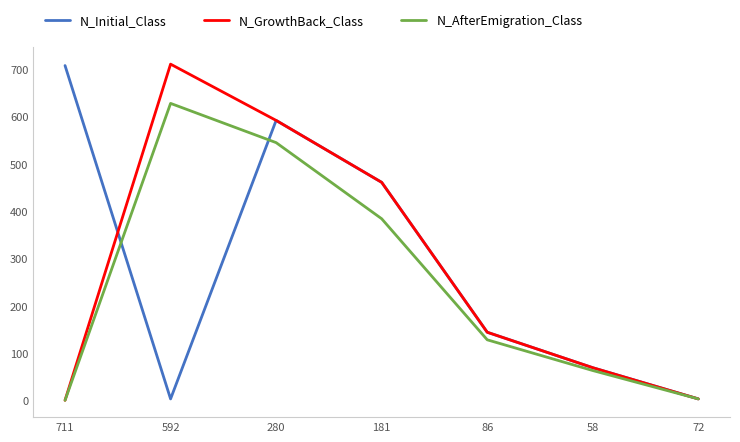

Which series changed the most between 592 and 86?

N_GrowthBack_Class